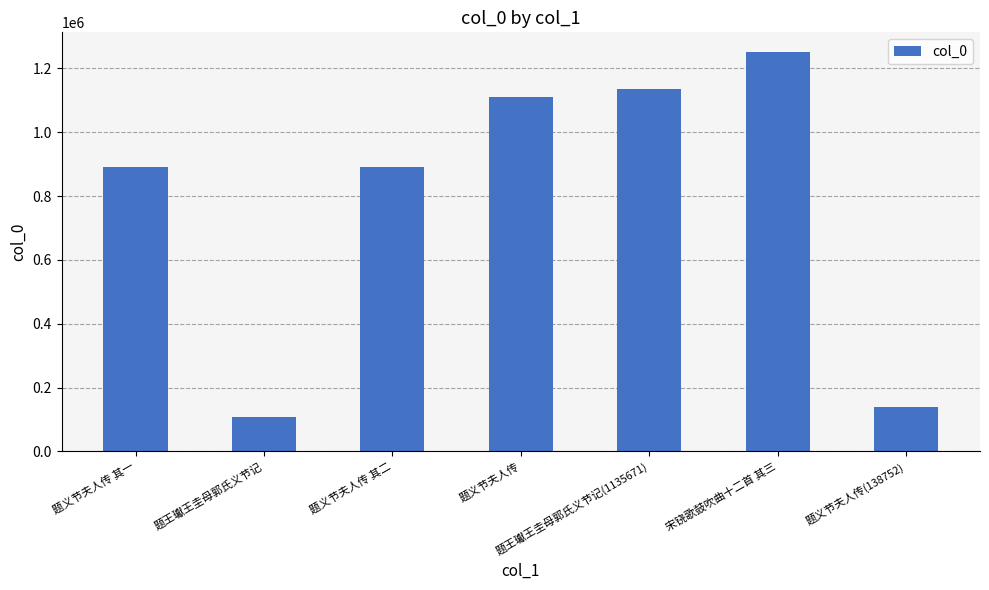

What is the difference between the values at 题王瓛王圭母郭氏义节记 and 宋铙歌鼓吹曲十二首 其三?

1142311